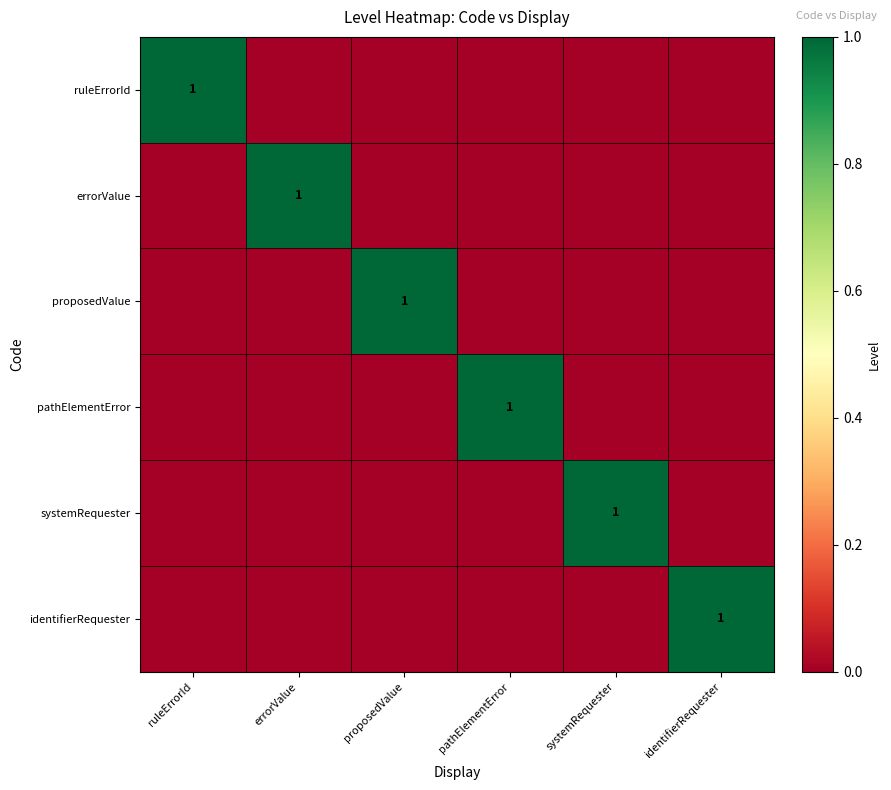

The ruleErrorId series shows 1 at ruleErrorId. True or false?

True